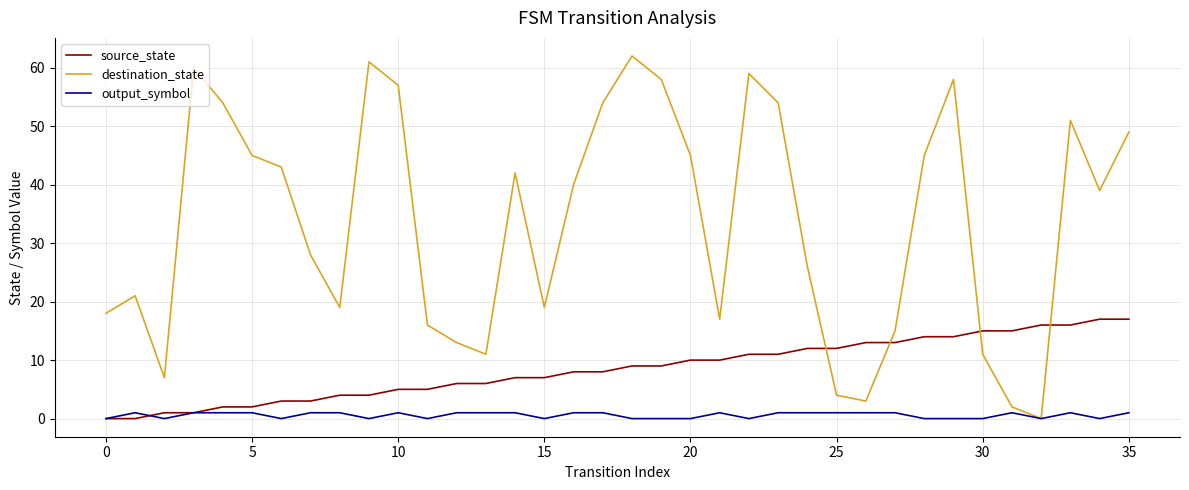

List the series in order of their overall mean, lowest first.

output_symbol, source_state, destination_state